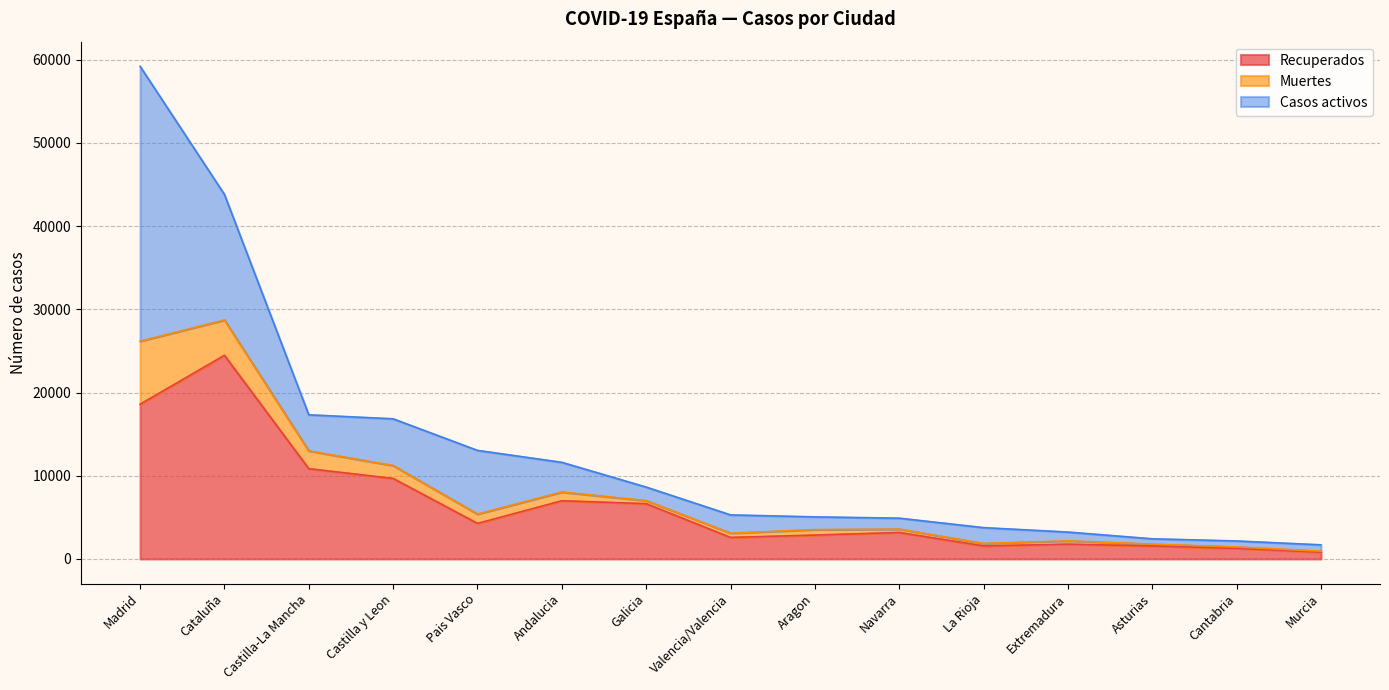

What is the total value across all series at Madrid?

59199